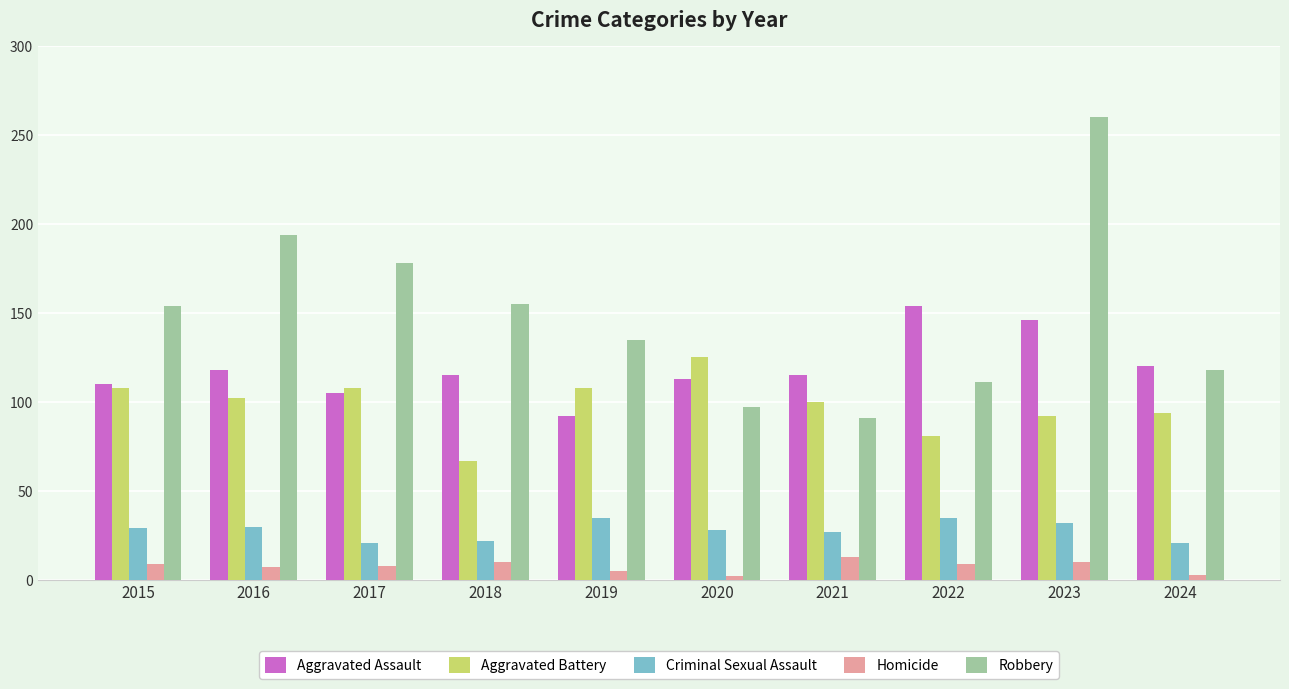

What is the value of the Criminal Sexual Assault bar at the 2nd from the left?

30